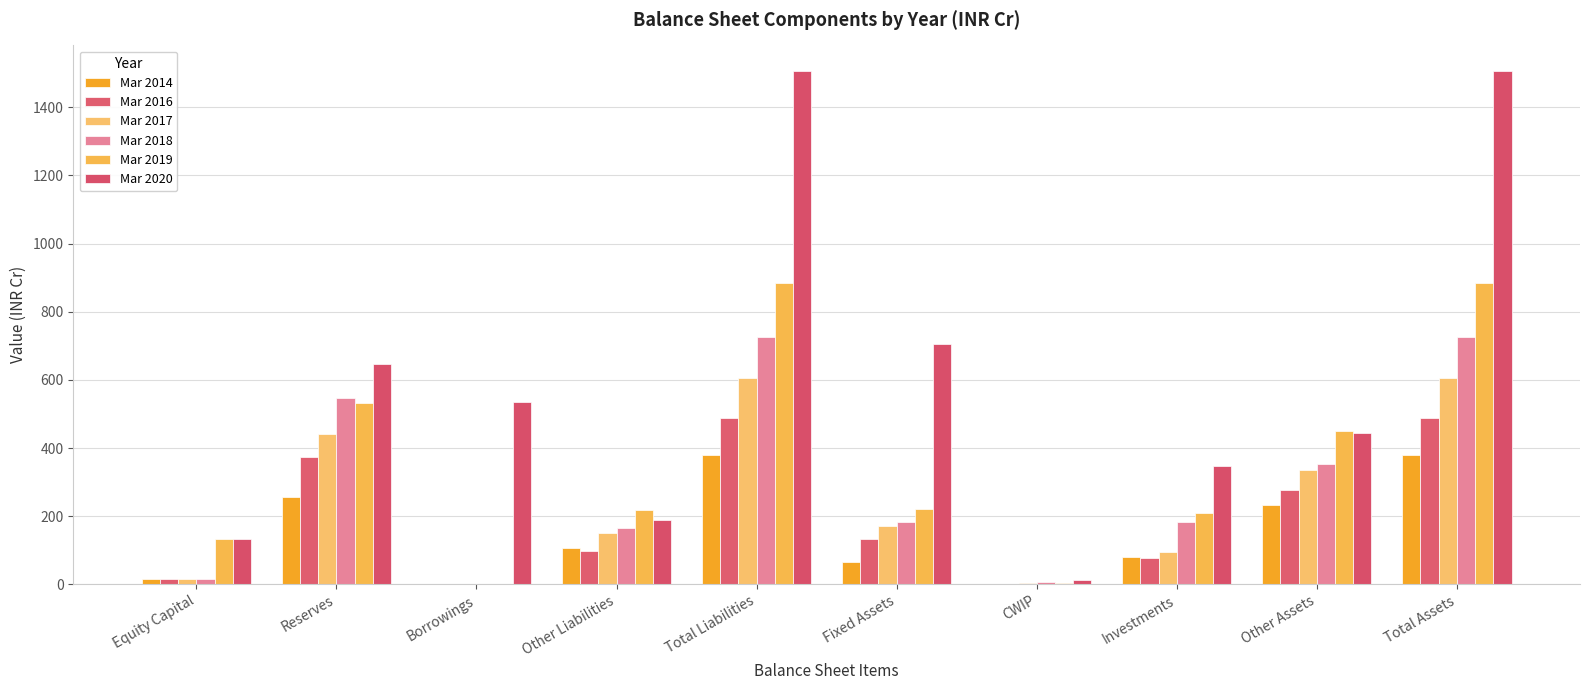

At which category is the sum across all series the highest?

Total Liabilities